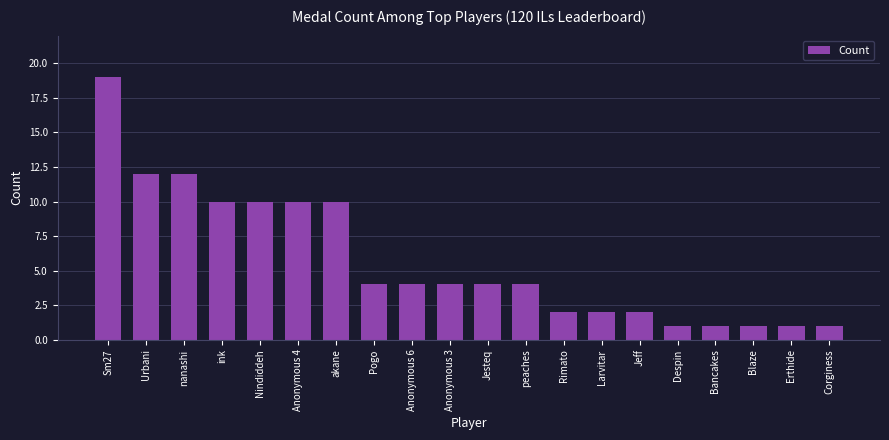

How many categories are shown in the chart?

20